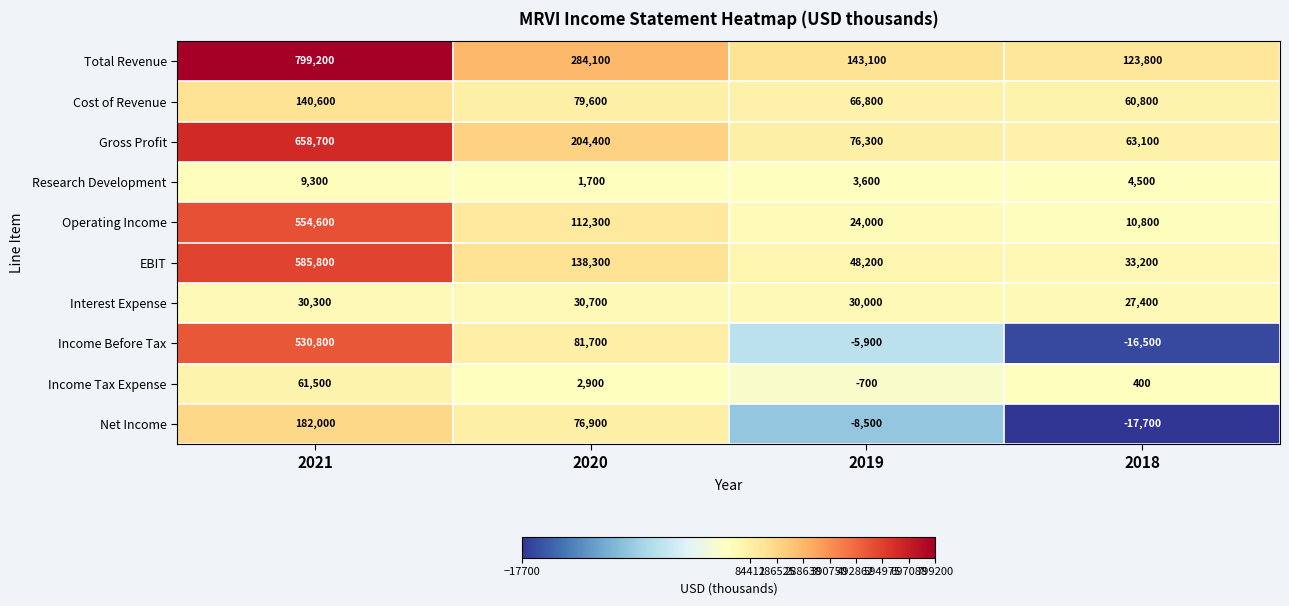

What is the average value of the Gross Profit series?

250625